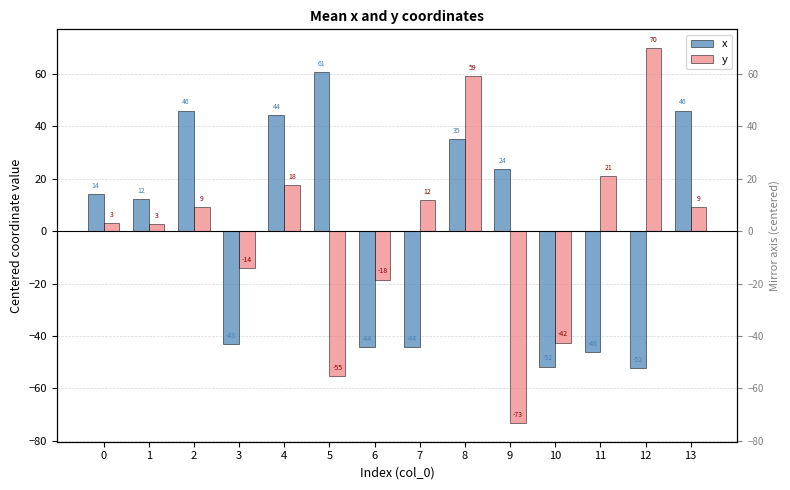

At which label does x reach its minimum?

12